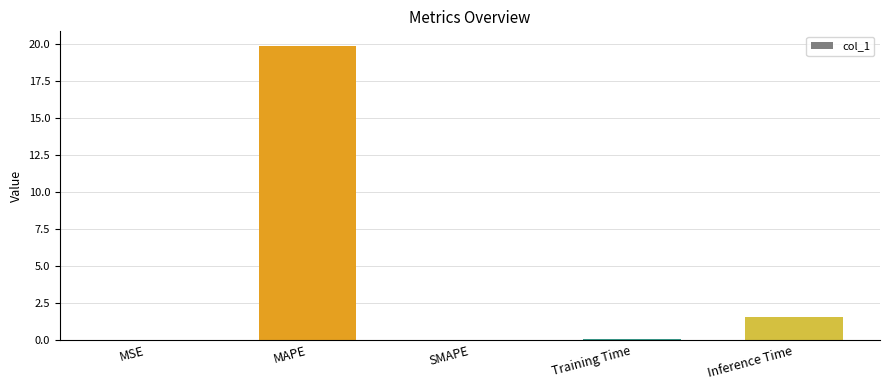

What is the sum of all values?

21.5